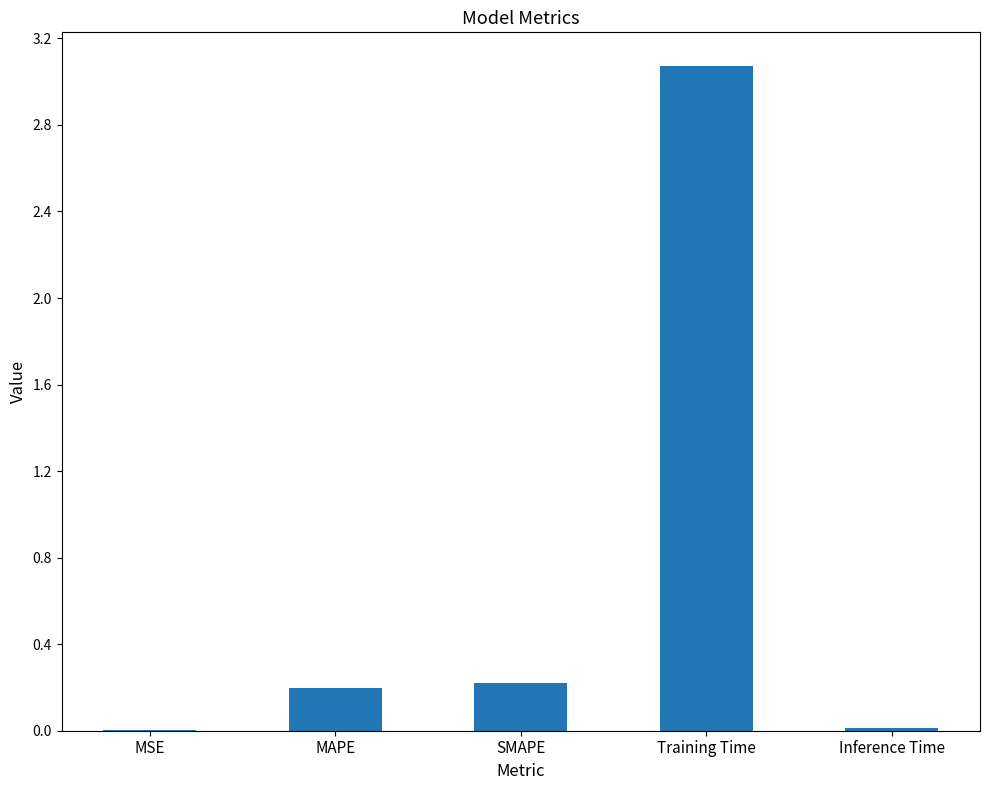

Is it true that the value at MSE is 0.0?

True